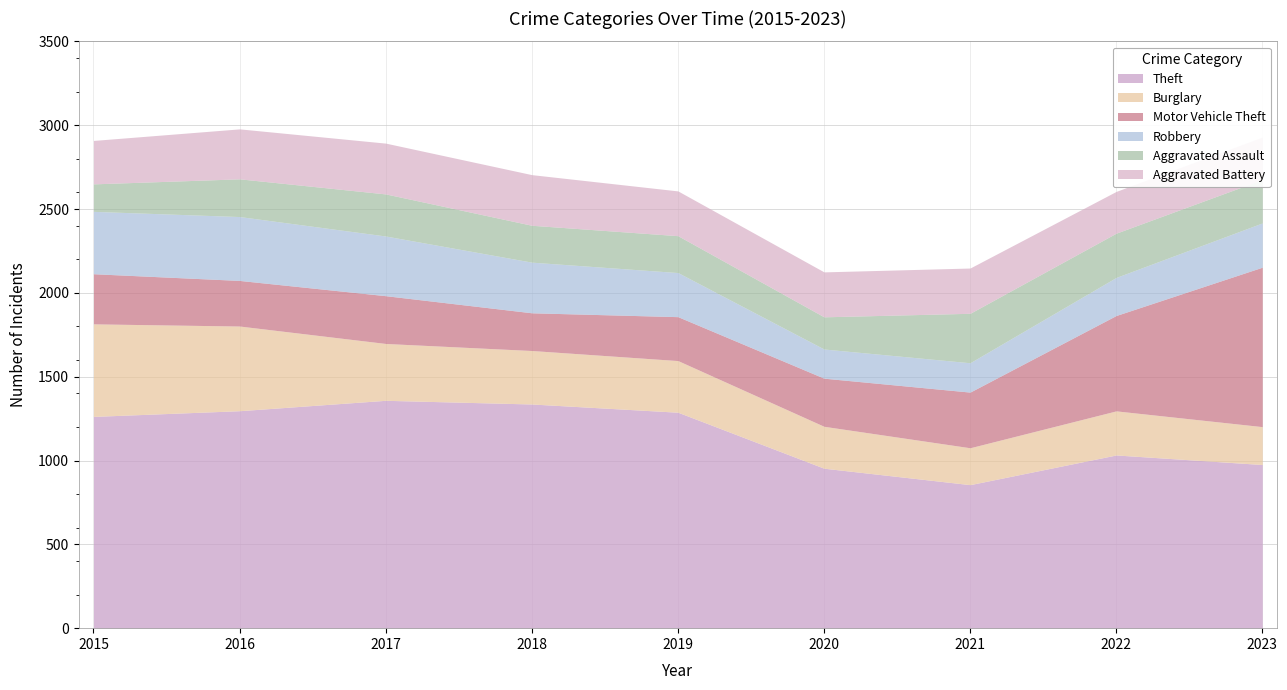

What is the value of the Aggravated Assault point at the 5th from the left?

220